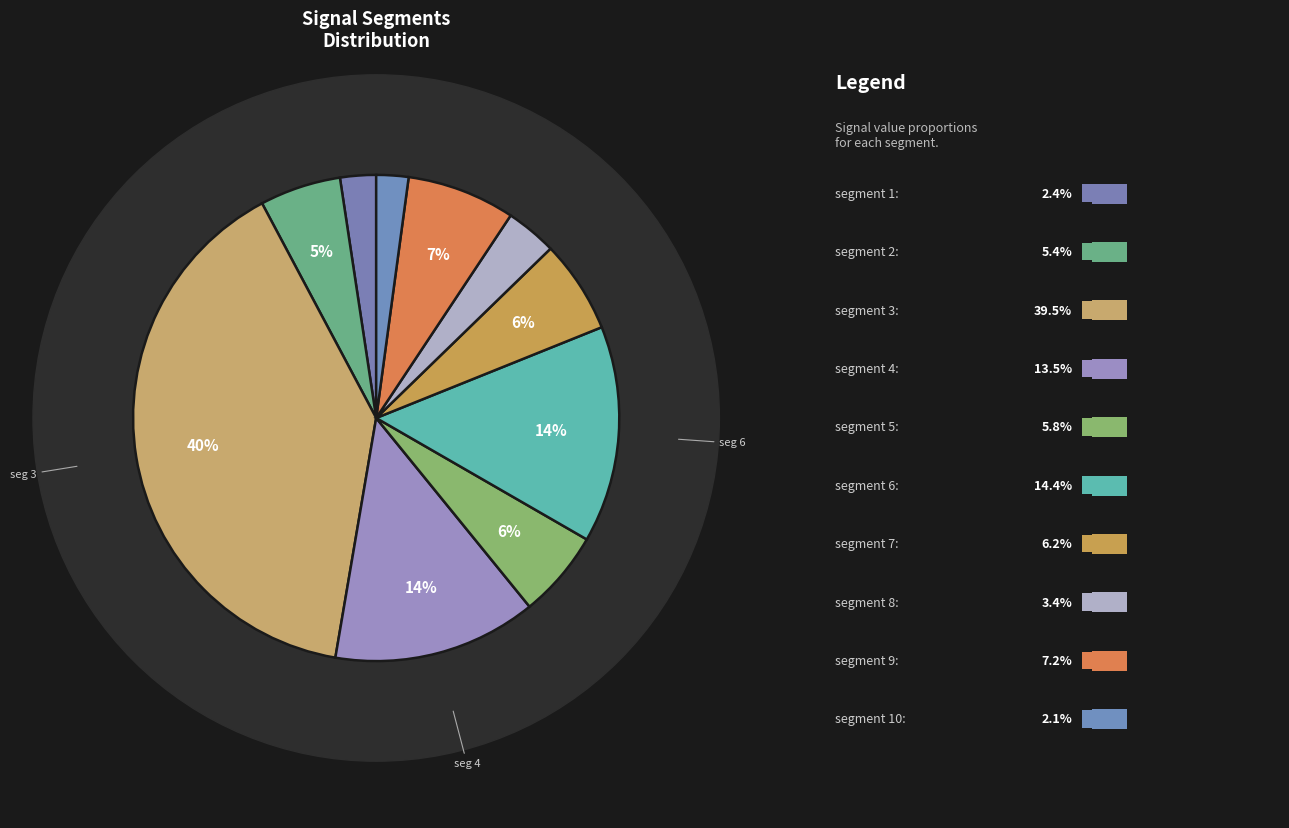

Is signal segment 3 the majority of the pie?

No